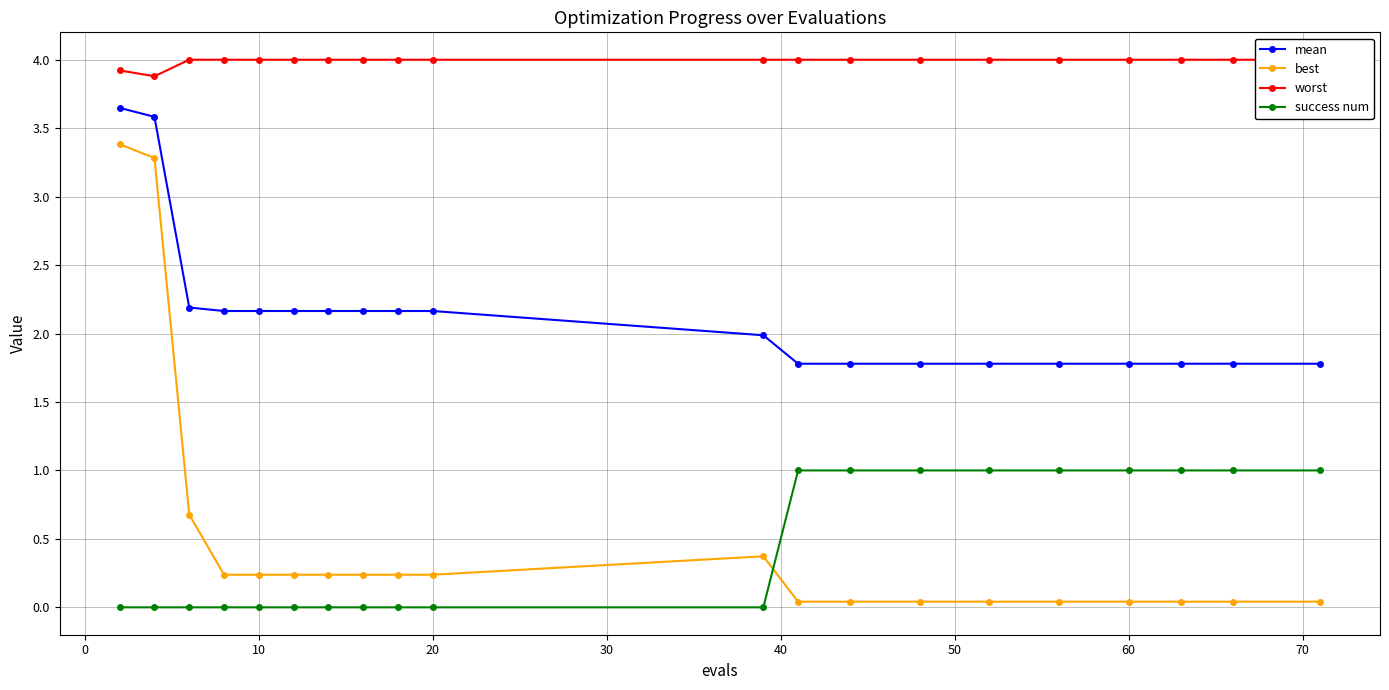

What is the minimum value for mean?

1.8